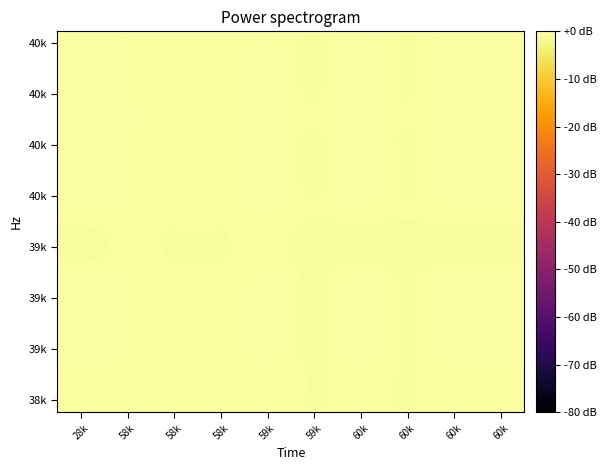

Between 58k and 59k, which is larger?

58k